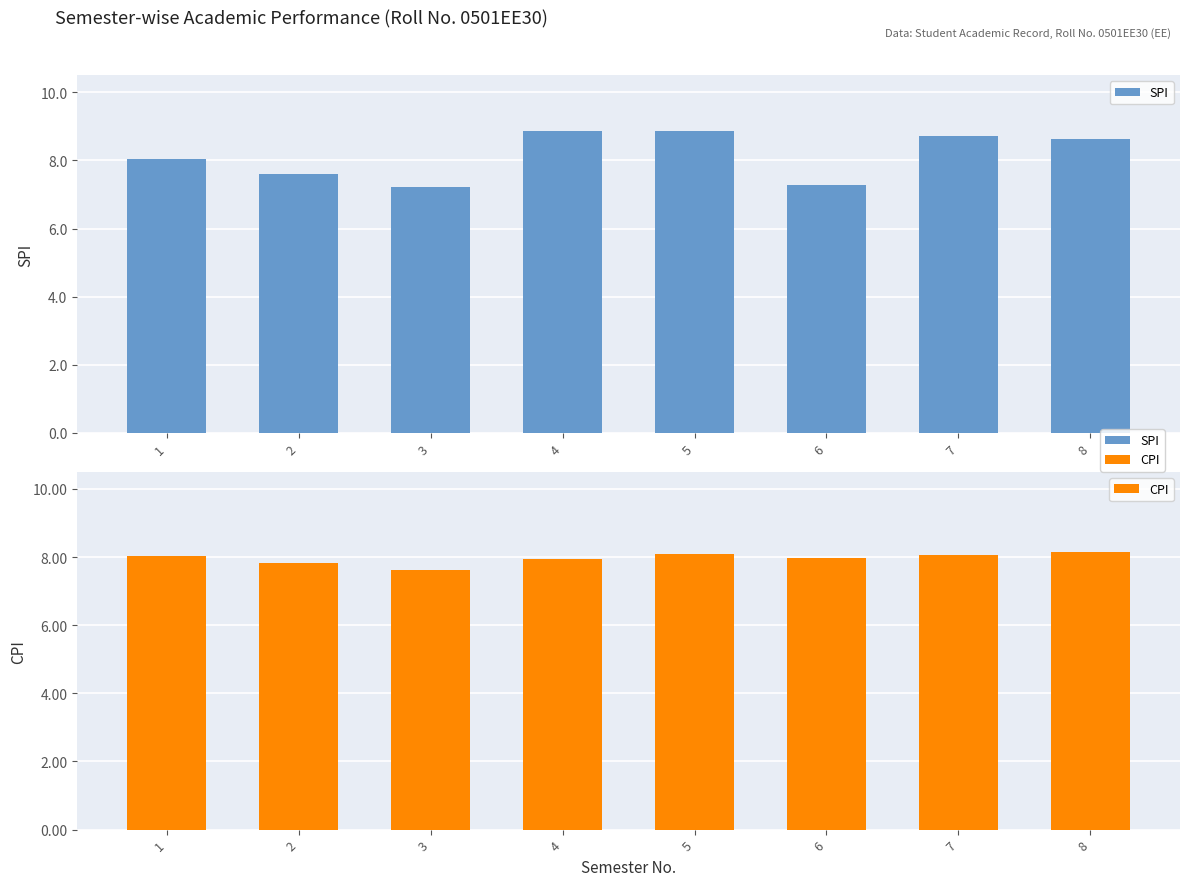

What are all the series names shown in the legend?

SPI, CPI